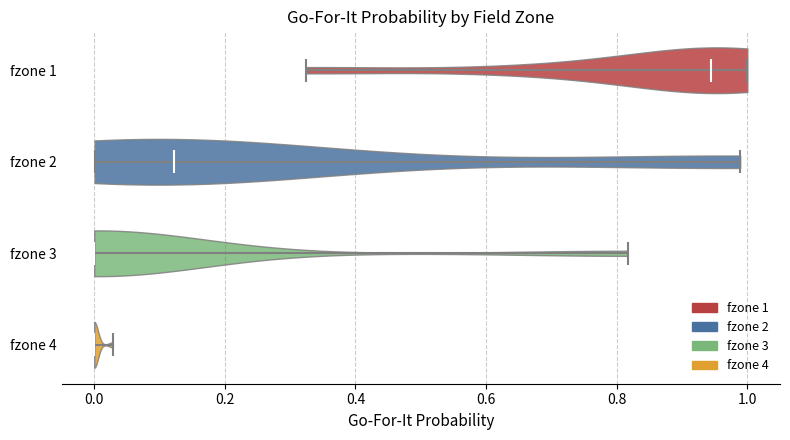

Reading bottom to top, read every violin against the x-axis: where its median line is, and the lowest and highest points it reaches. The values are not printed on the chart, so give them approximately, as read against the axis.

fzone 4: median line 0.00, lowest point 0.00, highest point 0.02
fzone 3: median line 0.00, lowest point 0.00, highest point 0.82
fzone 2: median line 0.12, lowest point 0.00, highest point 0.98
fzone 1: median line 0.94, lowest point 0.32, highest point 1.00